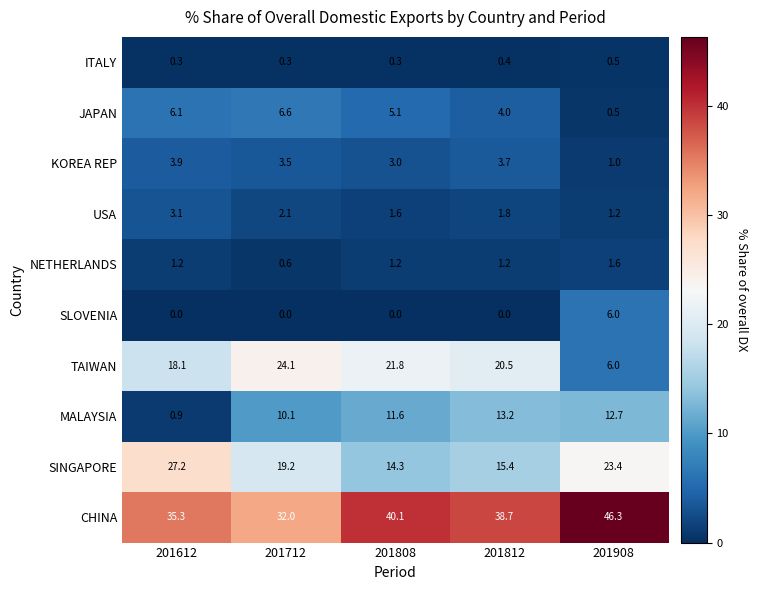

What is the spread (max minus min) of values at 201908?

45.8